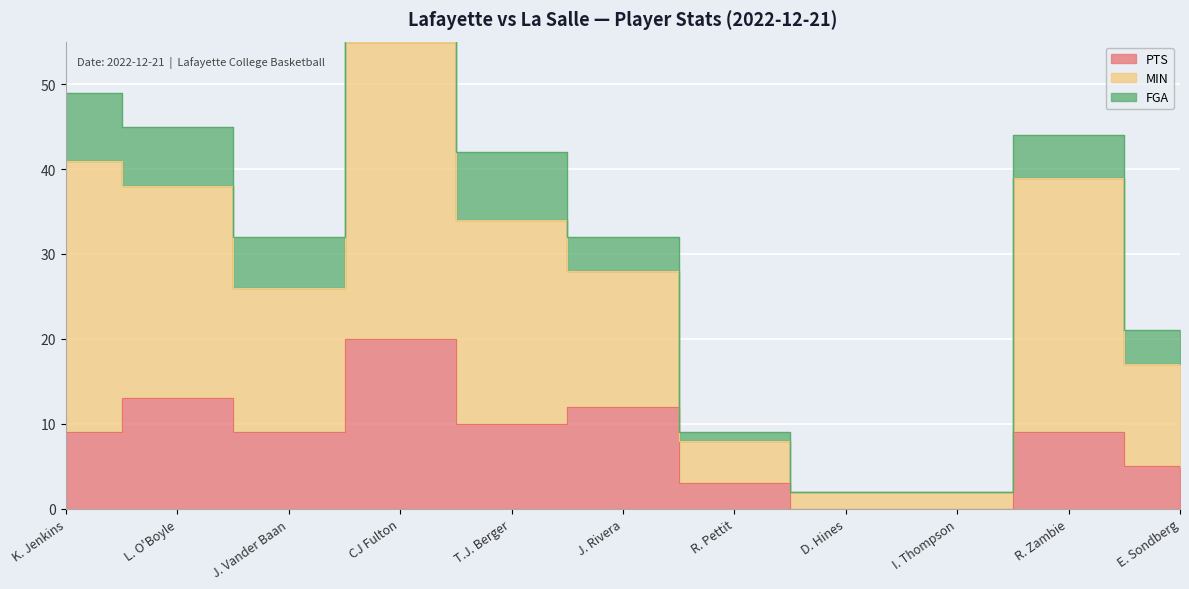

Which series has the largest range (max minus min)?

MIN